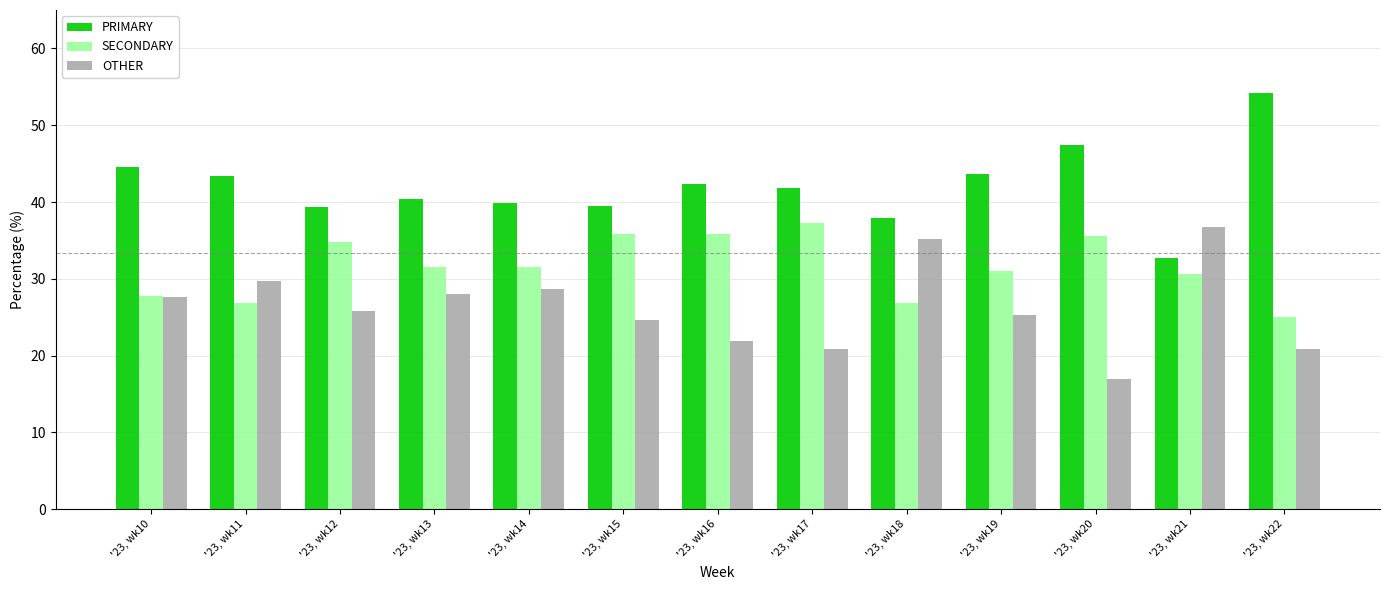

At which label does OTHER reach its minimum?

'23, wk20